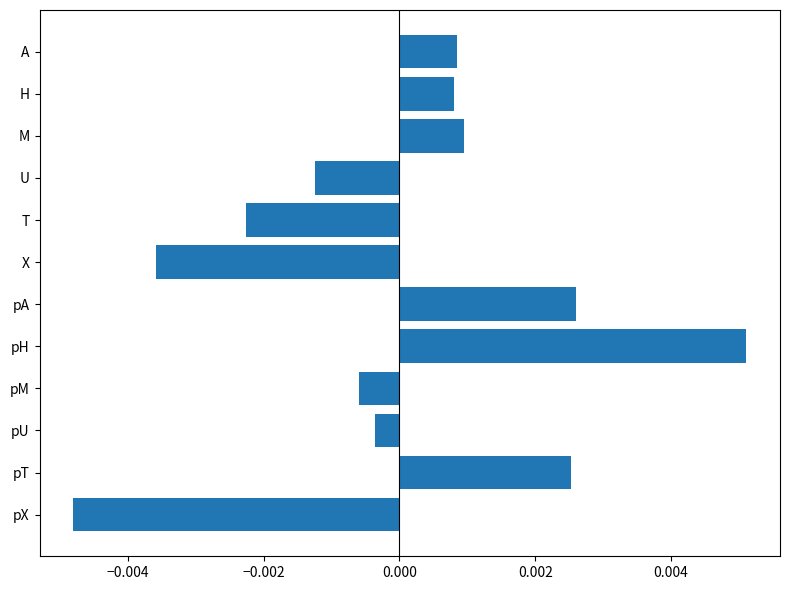

Where is the data nearest to the value 0?

pU